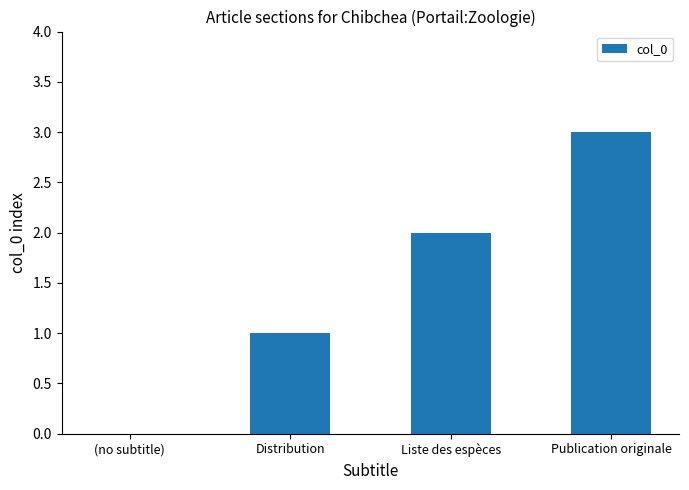

True or false: the data shows 1 at (no subtitle).

False